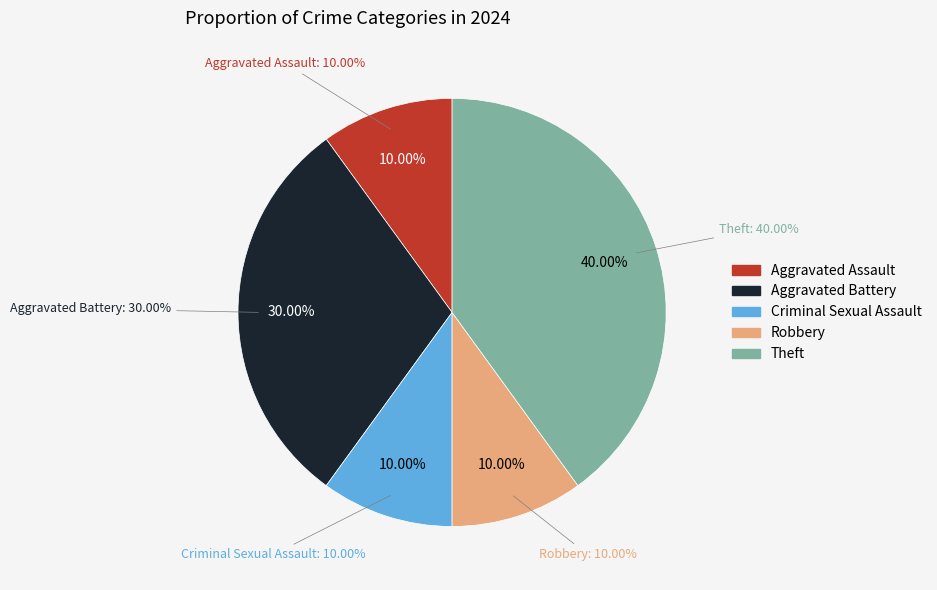

Count the number of slices in the pie.

5